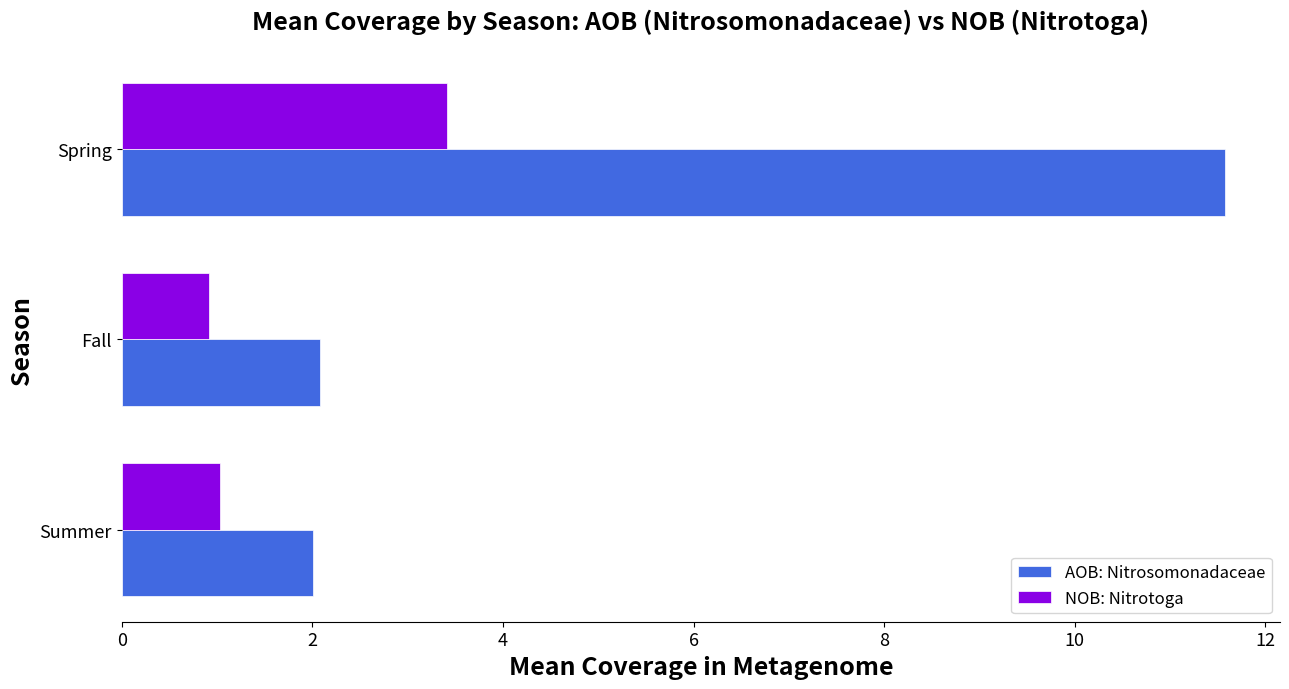

Which series has the largest range (max minus min)?

AOB: Nitrosomonadaceae